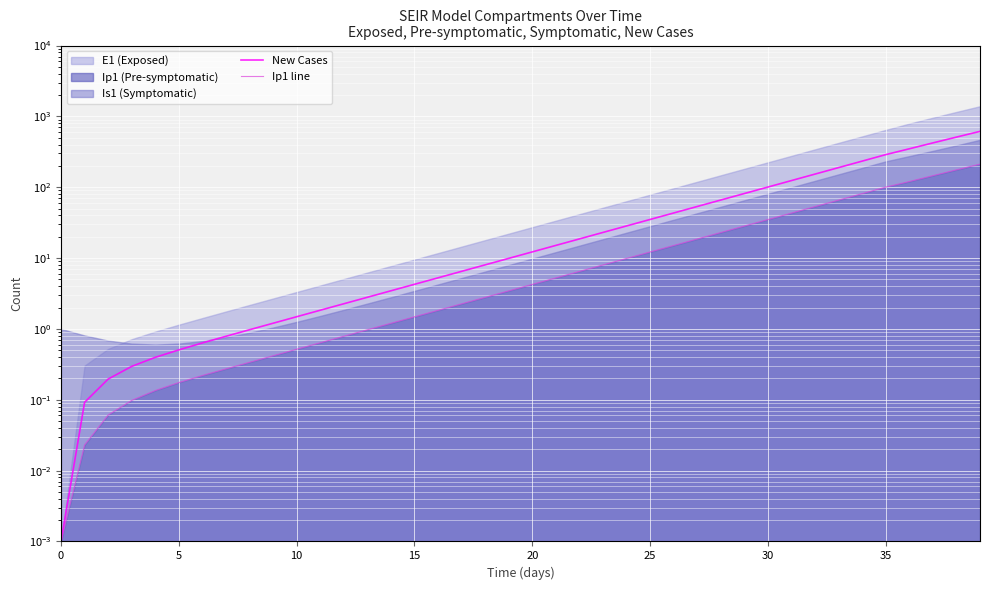

What is the label of the 30th point from the right?

10